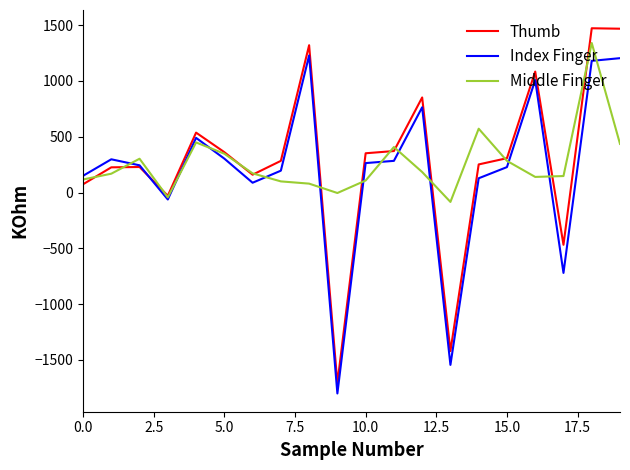

Which series has the largest range (max minus min)?

Thumb